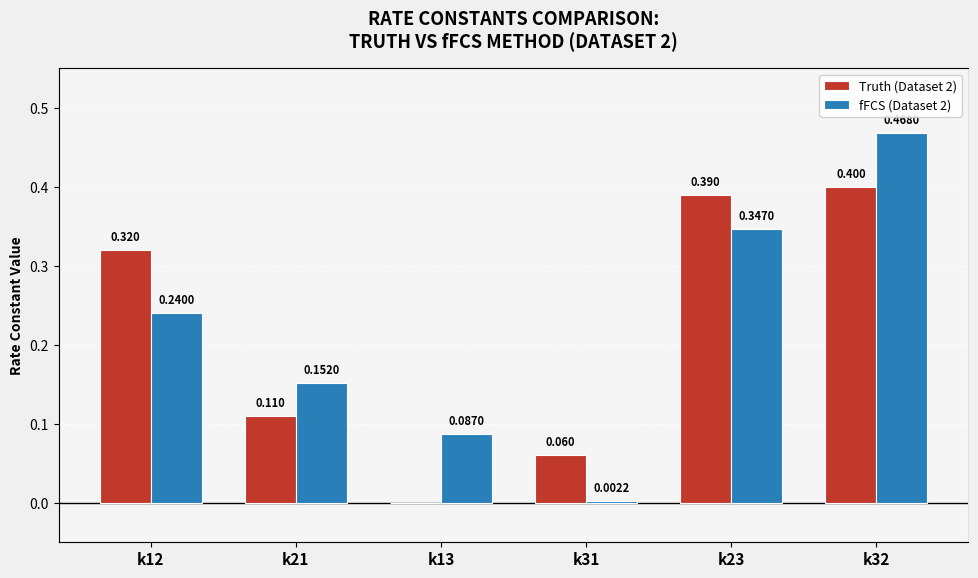

Which series has the largest total across all categories?

fFCS (Dataset 2)